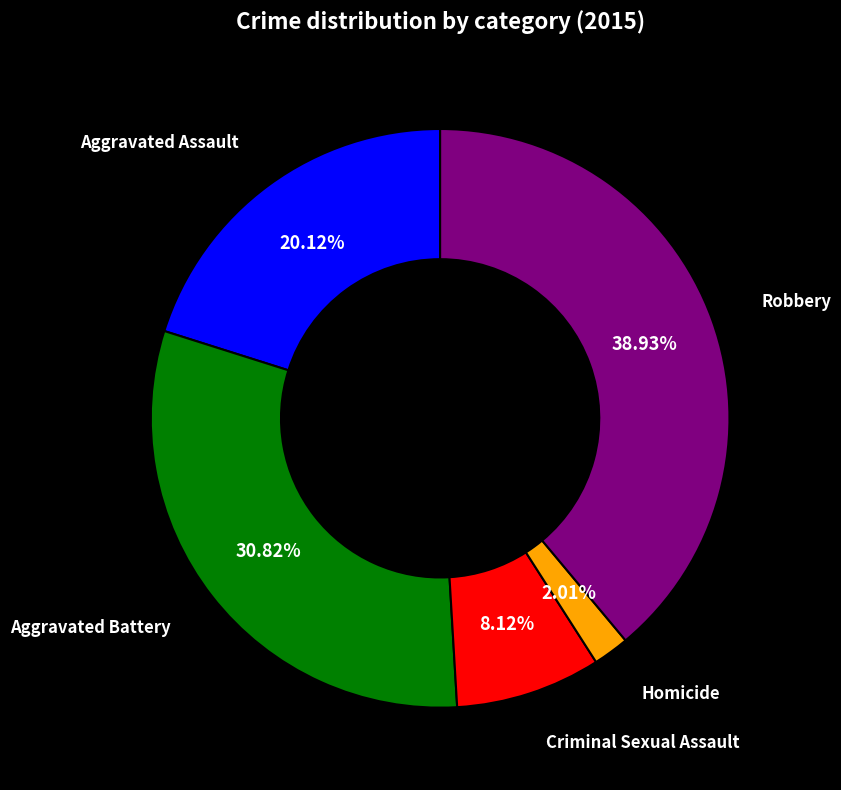

Approximately how many times larger is the value at Aggravated Assault compared to Robbery?

0.5